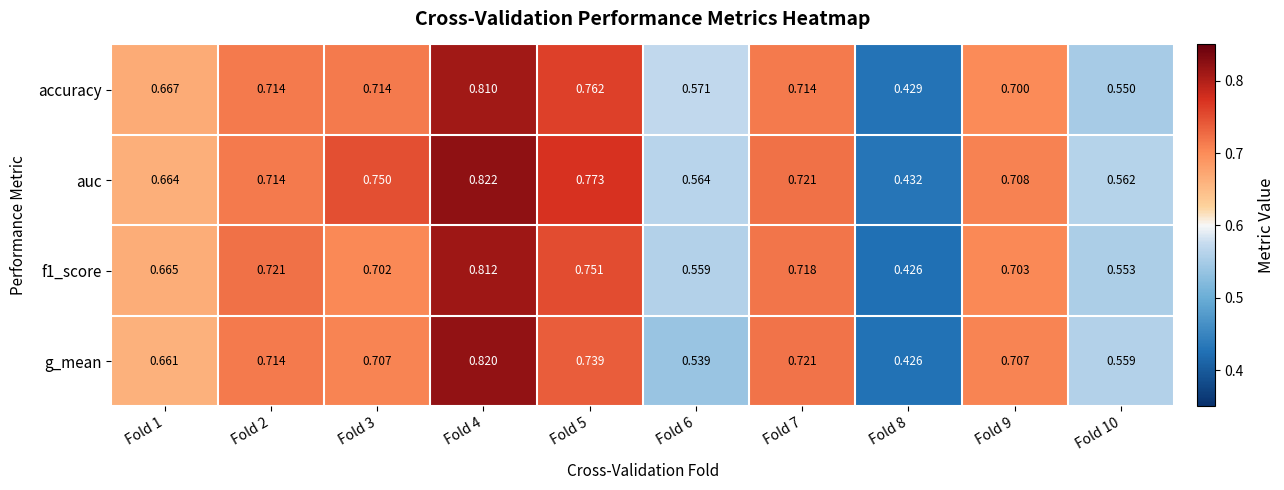

Which series has the largest total across all categories?

auc